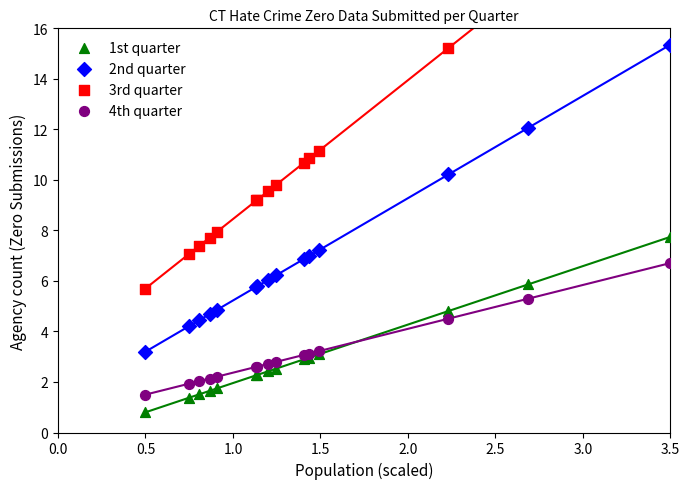

Which series has the largest Y range (max minus min)?

3rd quarter